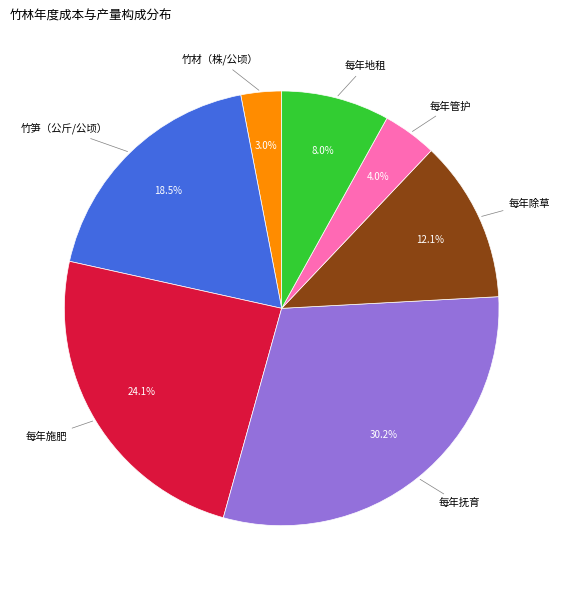

Which category has the smallest portion of the pie?

竹材（株/公顷）